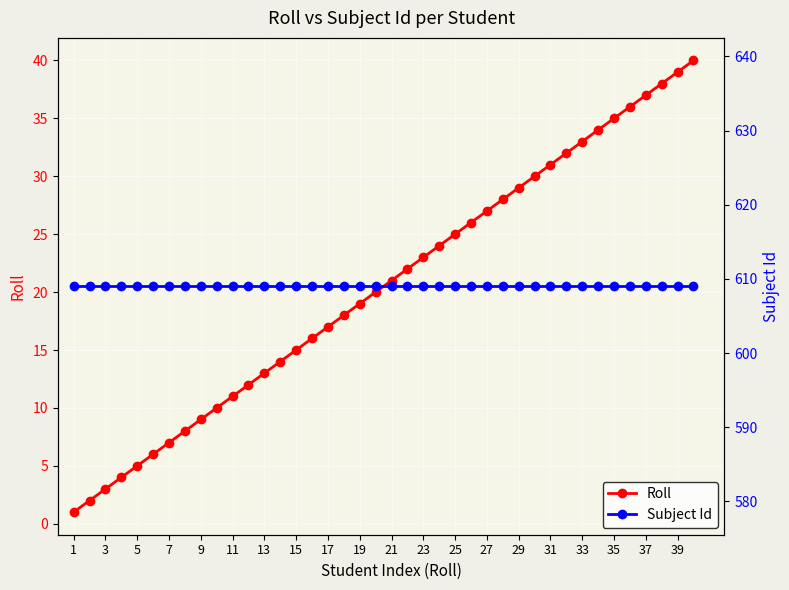

What is the difference between the Roll values at 27 and 25?

2